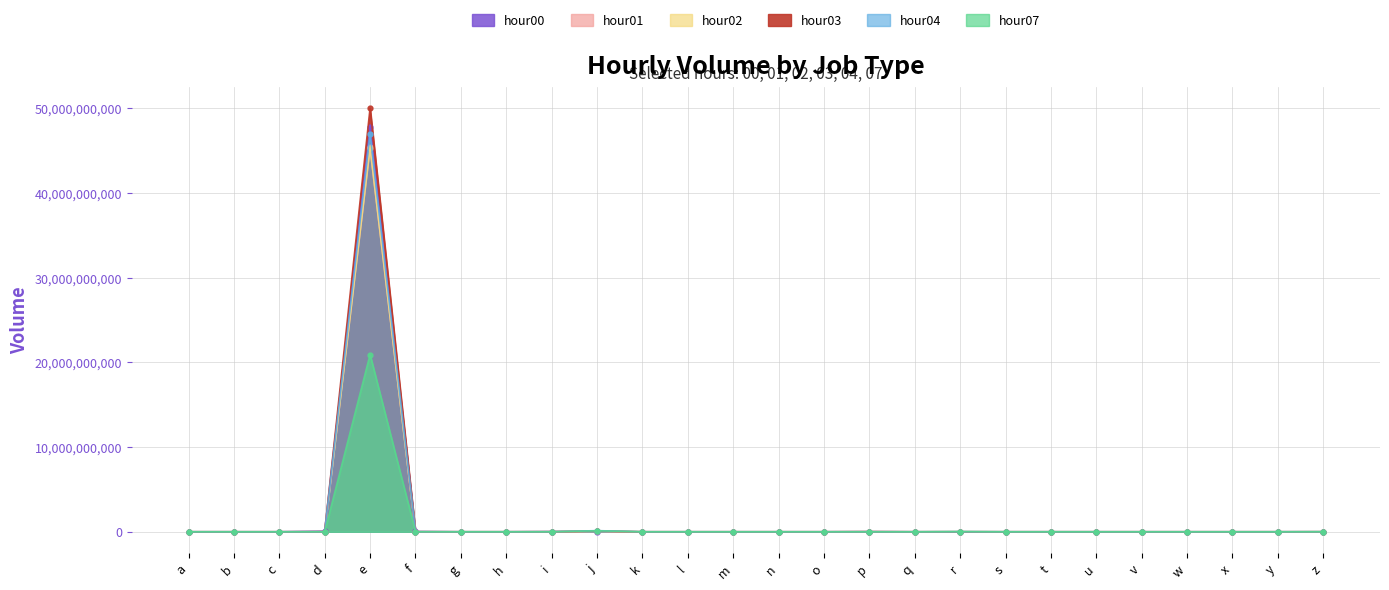

What is the difference between the hour02 values at l and a?

181756